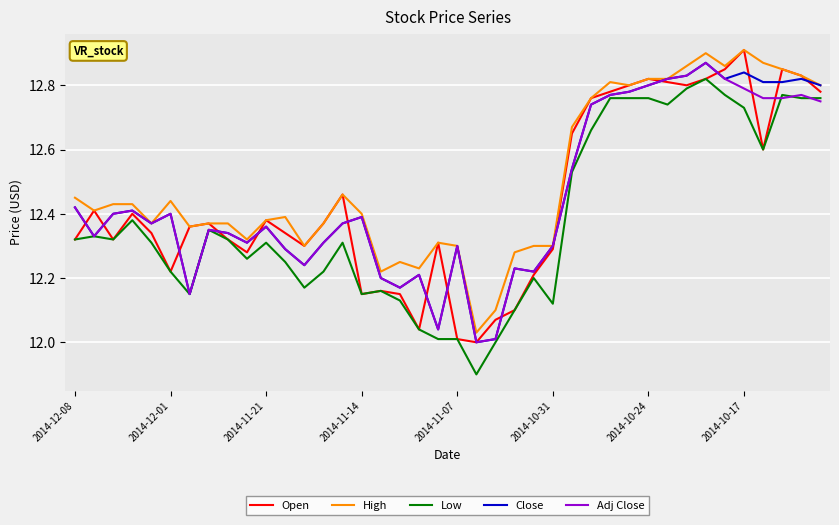

Which series has the largest total across all categories?

High